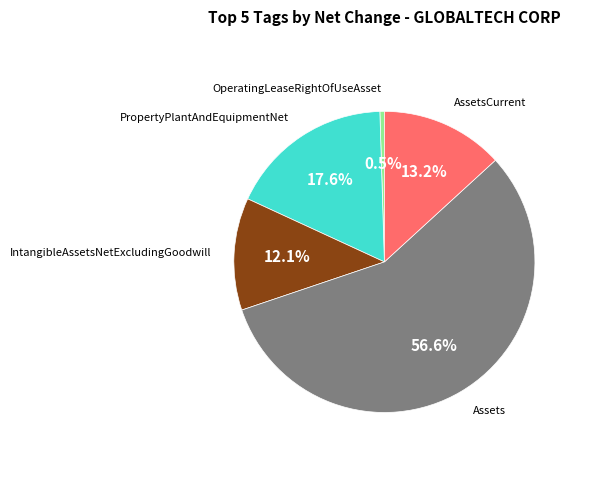

Is there any slice that represents more than half of the pie?

Yes